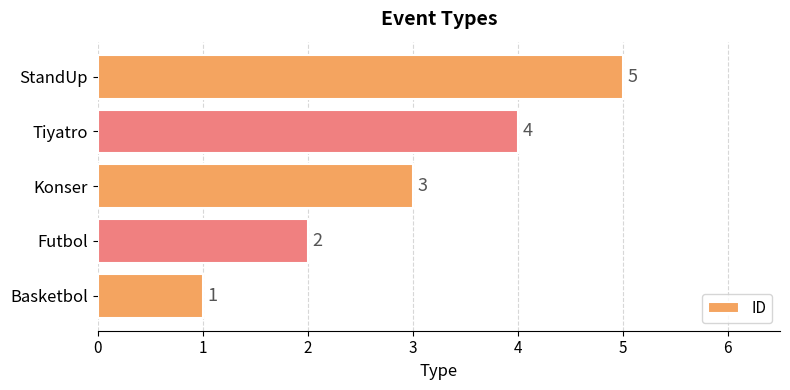

Rank the categories by value from highest to lowest.

StandUp, Tiyatro, Konser, Futbol, Basketbol